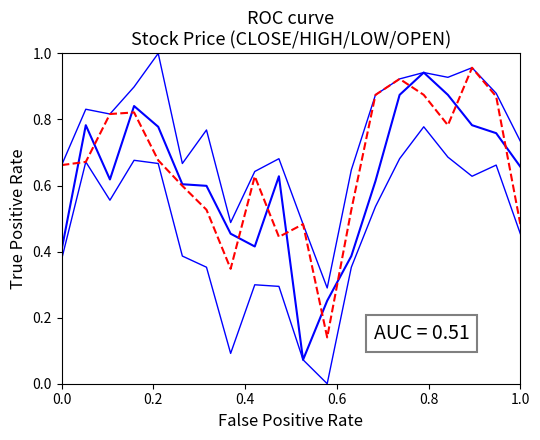

Is it true that OPEN equals 0.1 at 9?

False